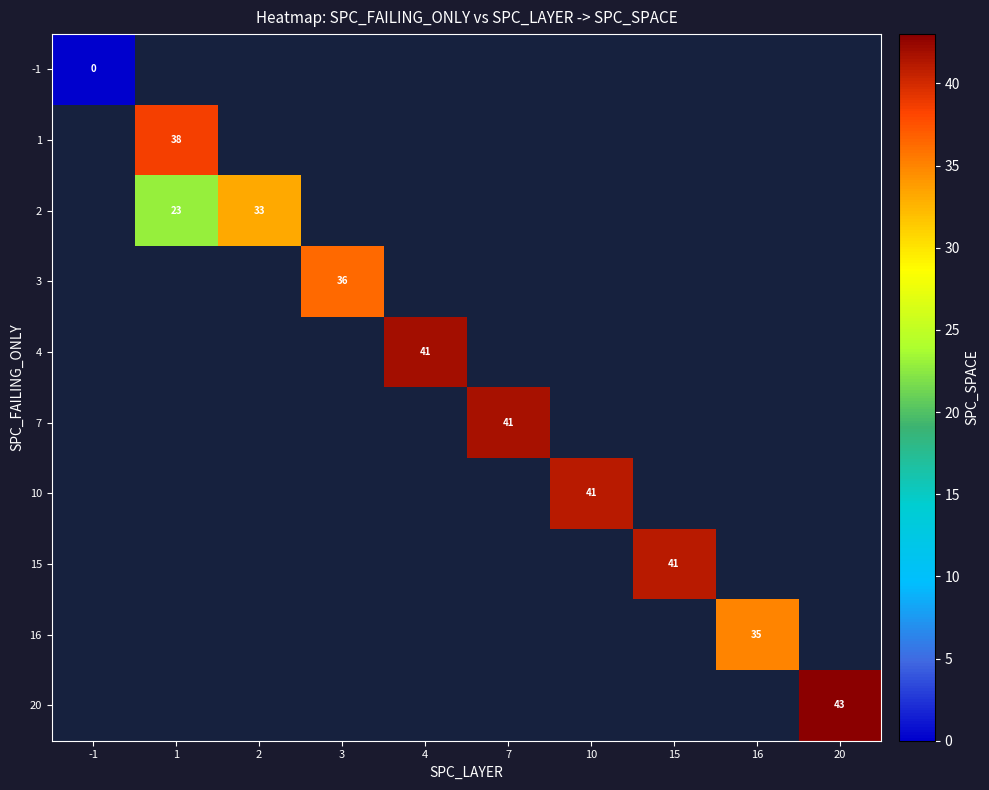

The value of 15 at 15 is 60. True or false?

False